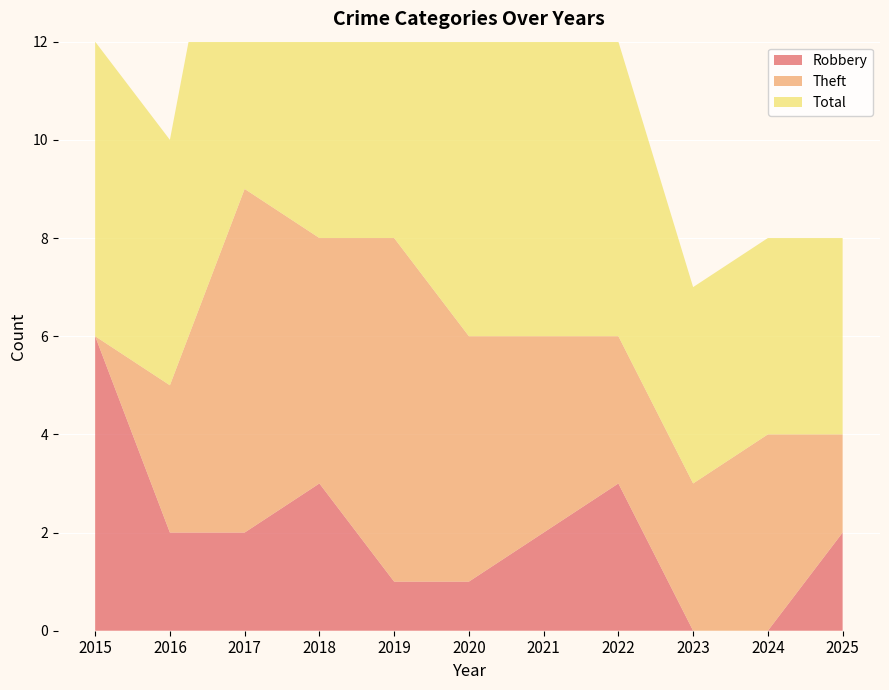

Reading right to left, what are all the values shown in this chart?

Robbery: 2025=2	2024=0	2023=0	2022=3	2021=2	2020=1	2019=1	2018=3	2017=2	2016=2	2015=6
Theft: 2025=2	2024=4	2023=3	2022=3	2021=4	2020=5	2019=7	2018=5	2017=7	2016=3	2015=0
Total: 2025=4	2024=4	2023=4	2022=6	2021=7	2020=8	2019=9	2018=9	2017=9	2016=5	2015=6